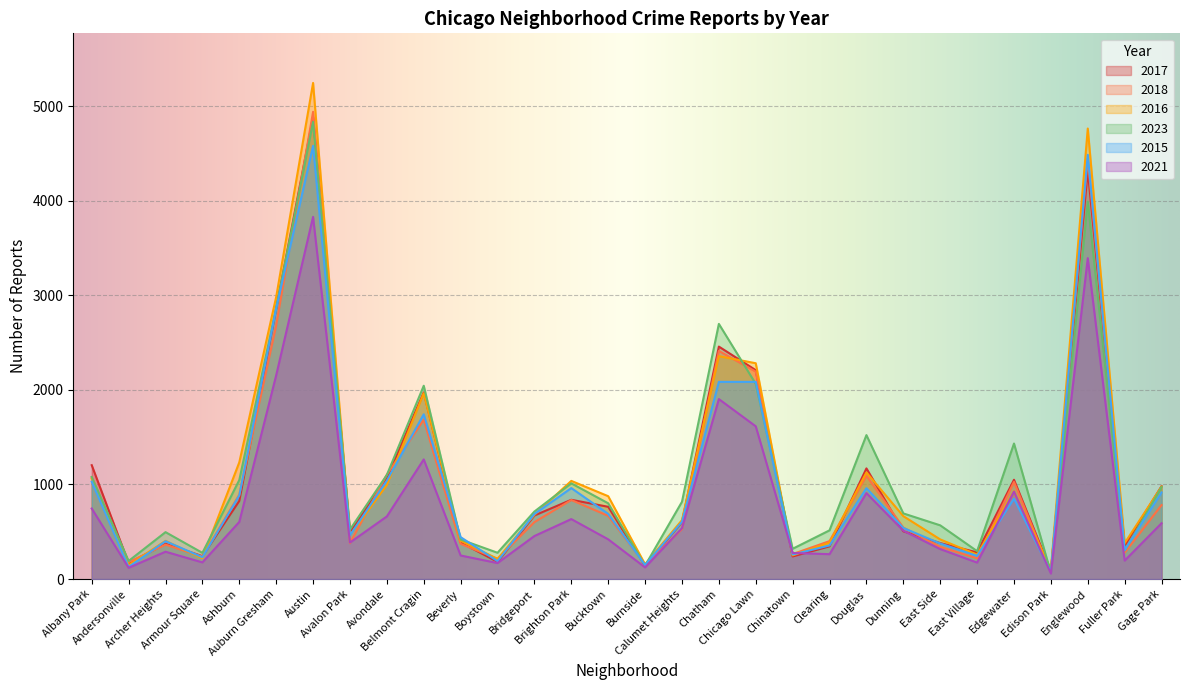

True or false: 2023 has a value of 714 at Bridgeport.

True